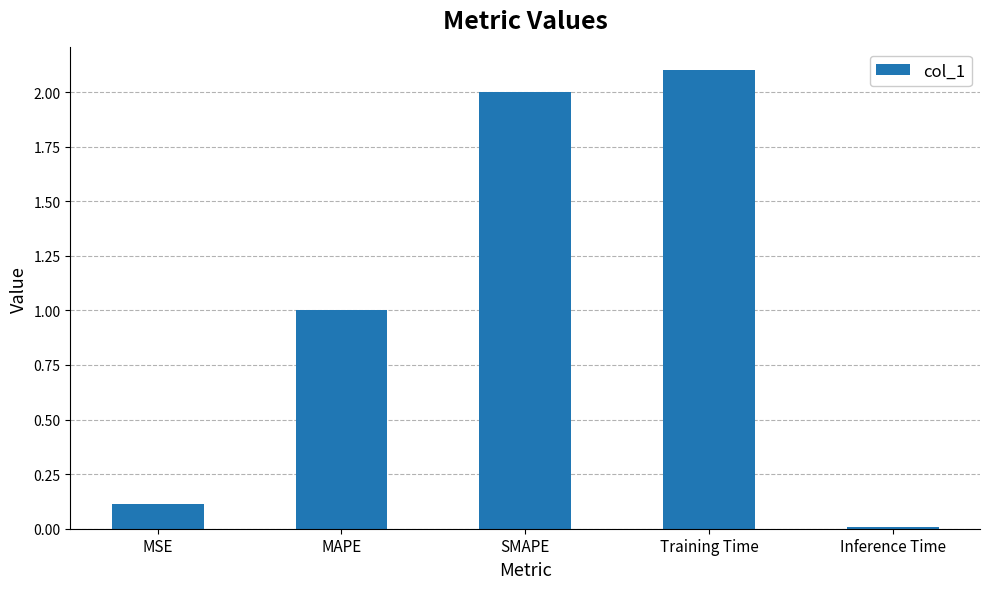

Between MAPE and Inference Time, which is larger?

MAPE